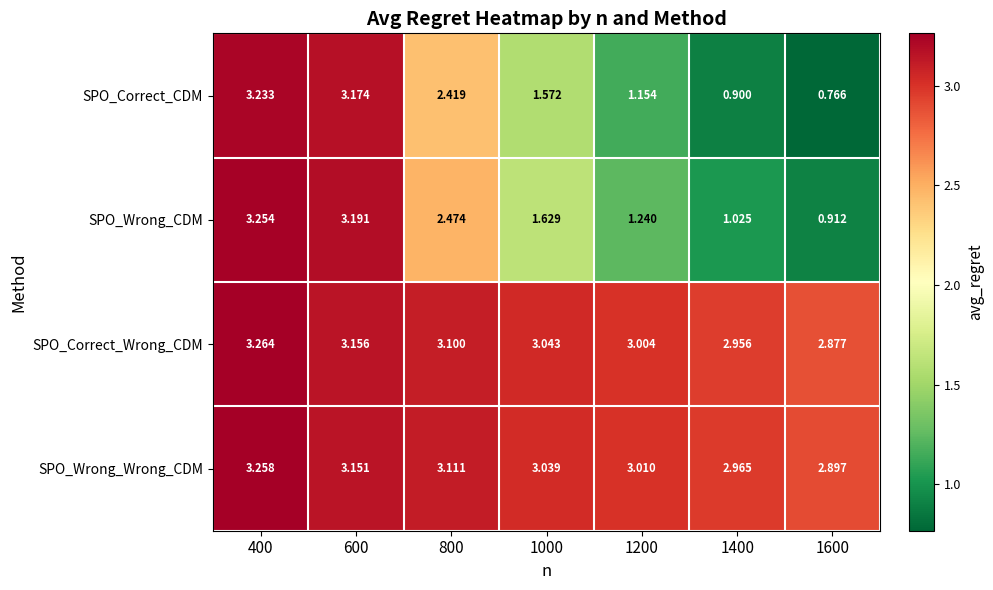

What is the total value across all series at 800?

11.1